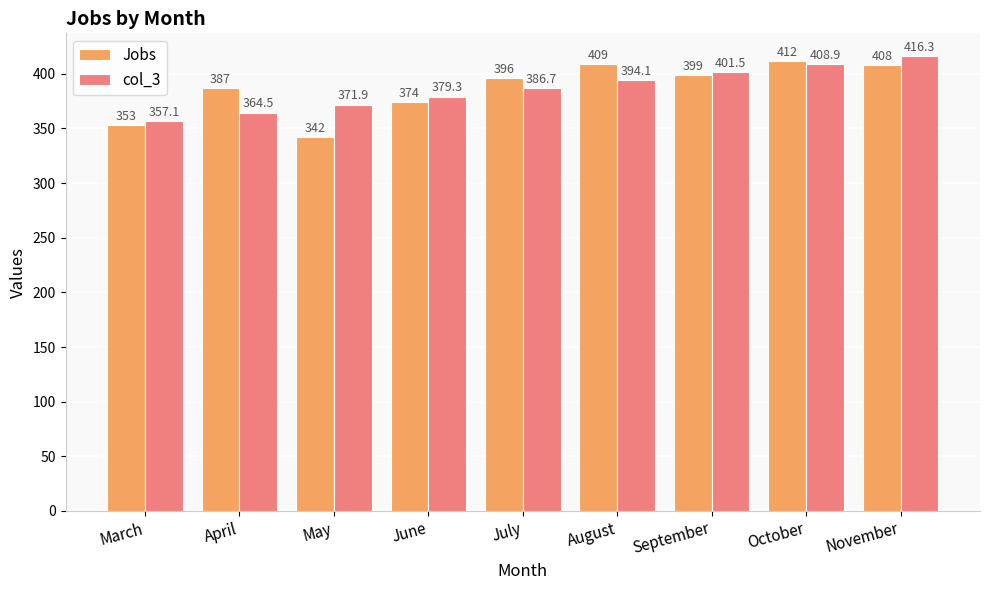

Which series has the largest range (max minus min)?

Jobs